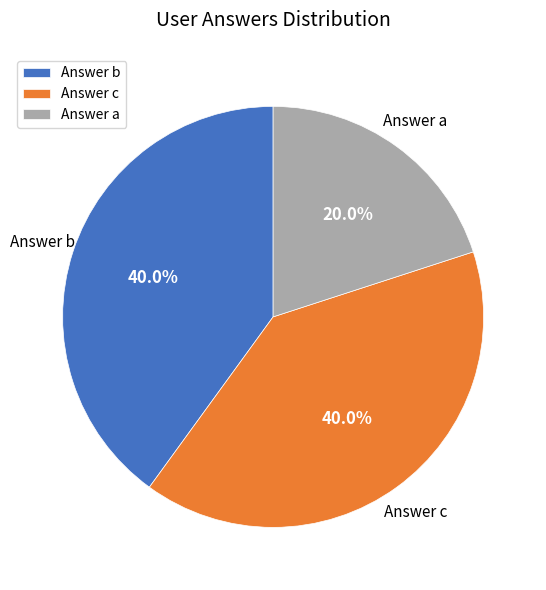

Combined, what portion of the pie is Answer b and Answer a?

60.0%